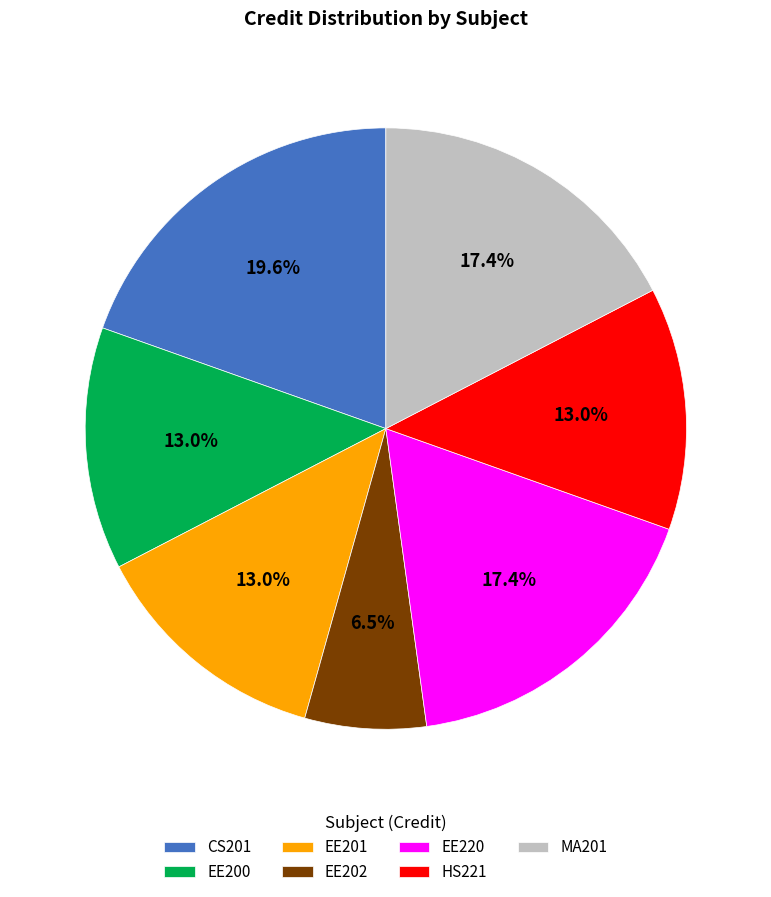

Is it true that EE220 is 8% of the pie?

False